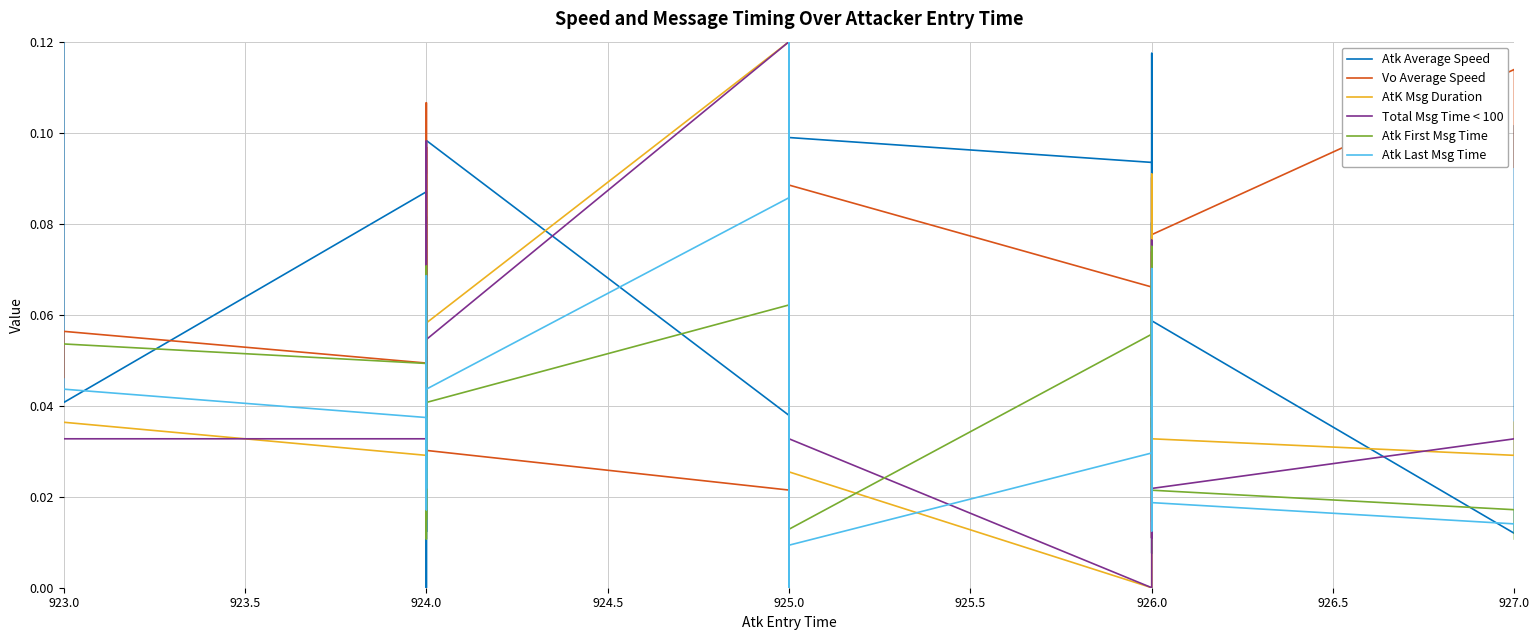

How many values in Atk Average Speed are above zero?

39